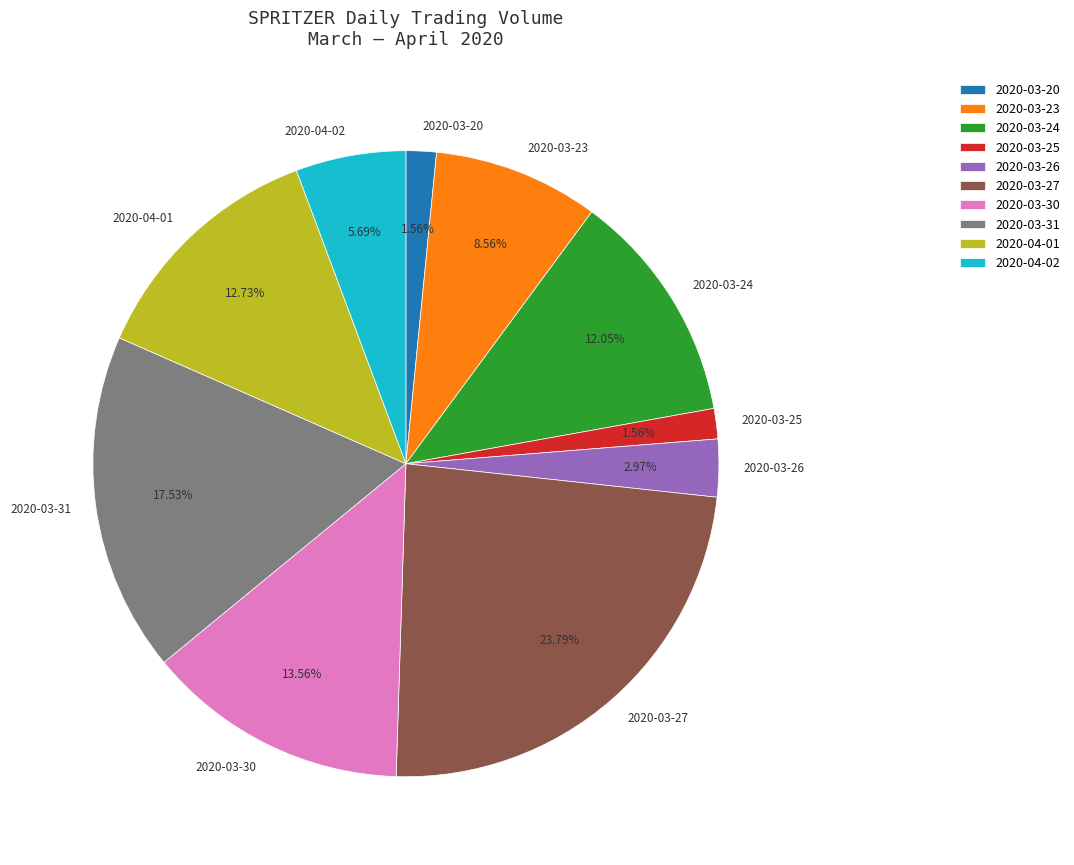

Which has a higher value, 2020-03-23 or 2020-04-01?

2020-04-01